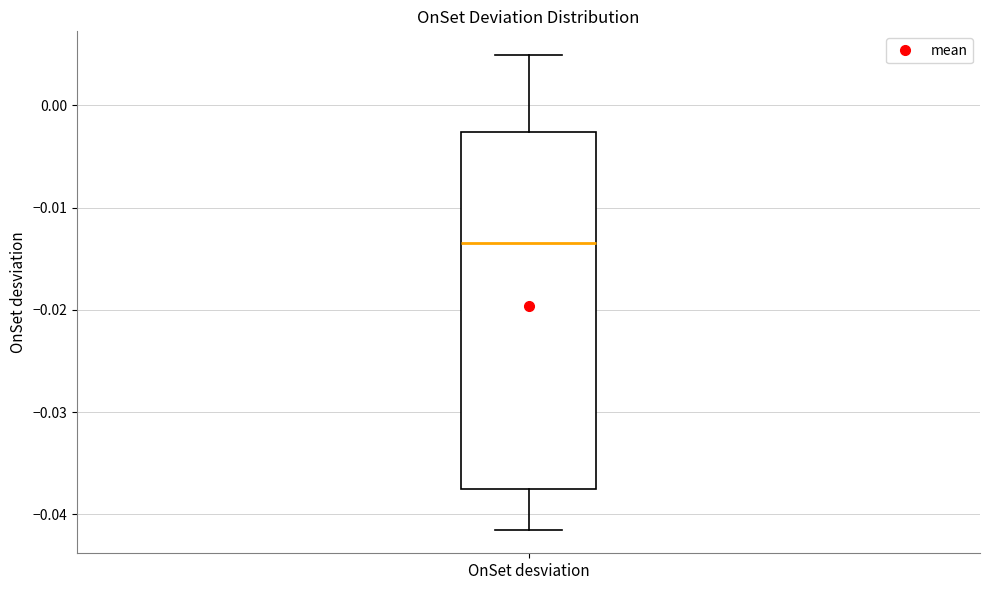

Where does the upper whisker of the box for OnSet desviation end on the y-axis? The values are not printed on the chart, so give them approximately, as read against the axis.

0.005